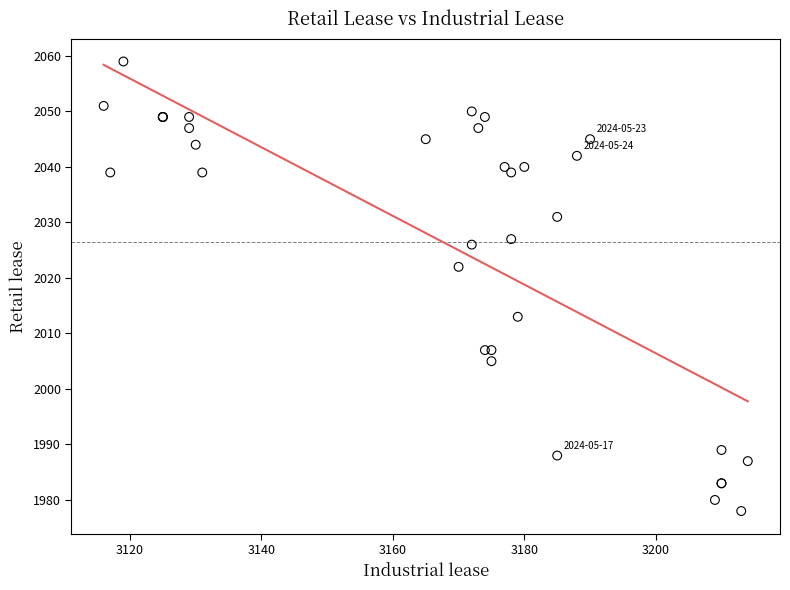

What Y value in the scatter plot is closest to 2018?

2022